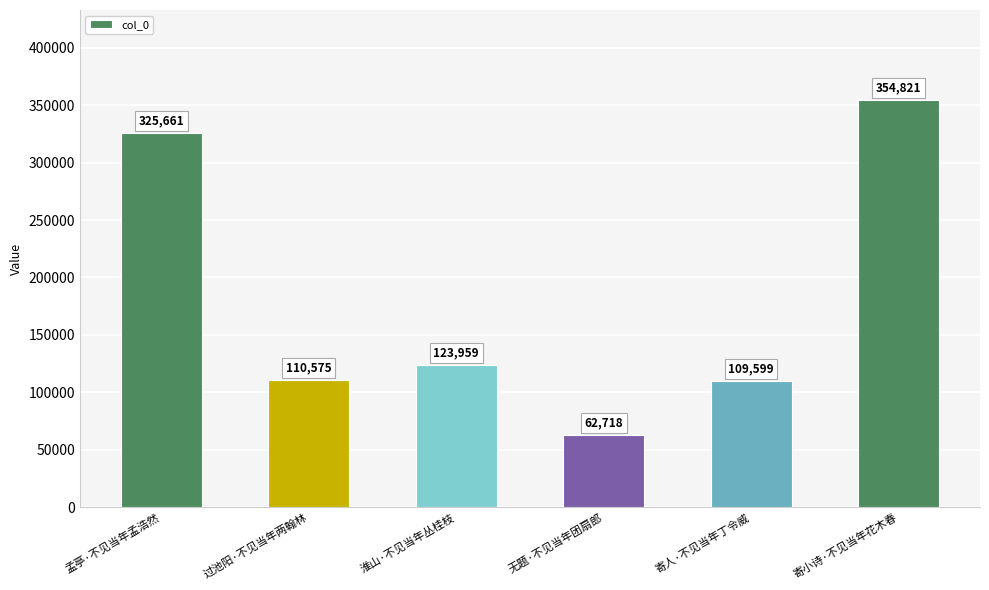

What is the difference between the maximum and second lowest values?

245222